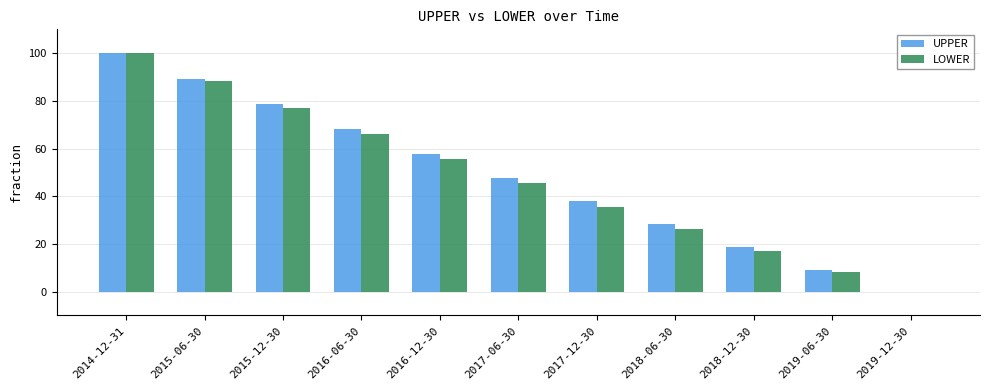

At which label is UPPER closest to 50?

2017-06-30